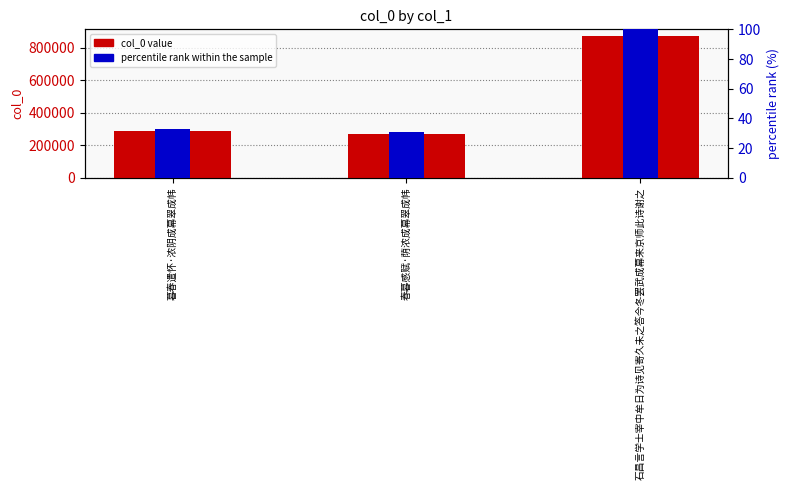

How many groups of bars are there?

3